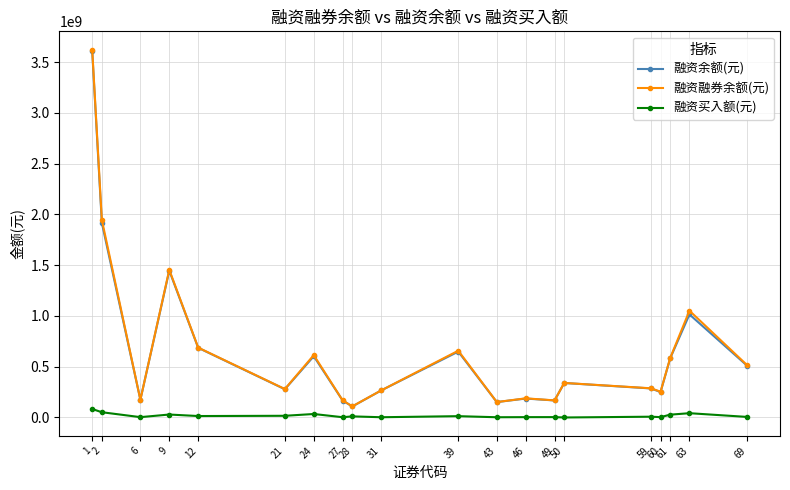

What are all the series names shown in the legend?

融资余额(元), 融资融券余额(元), 融资买入额(元)